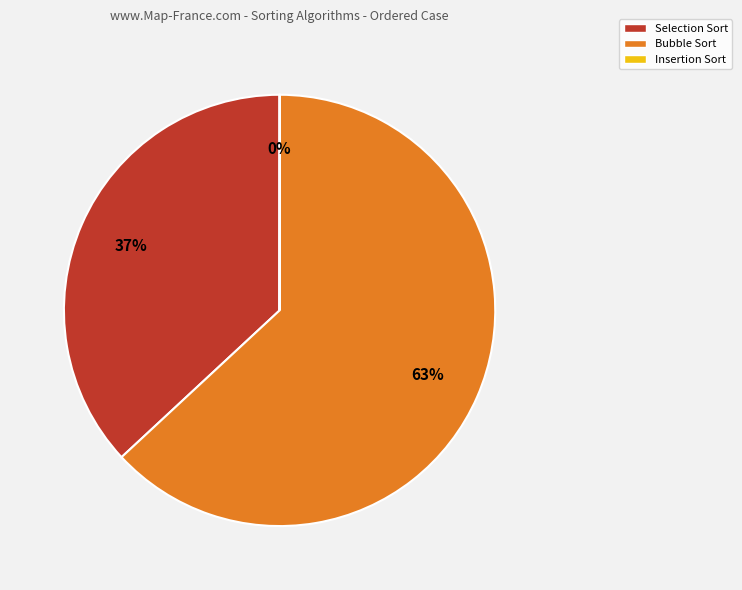

To the nearest percent, what is the difference between the largest and smallest slice percentages?

63%